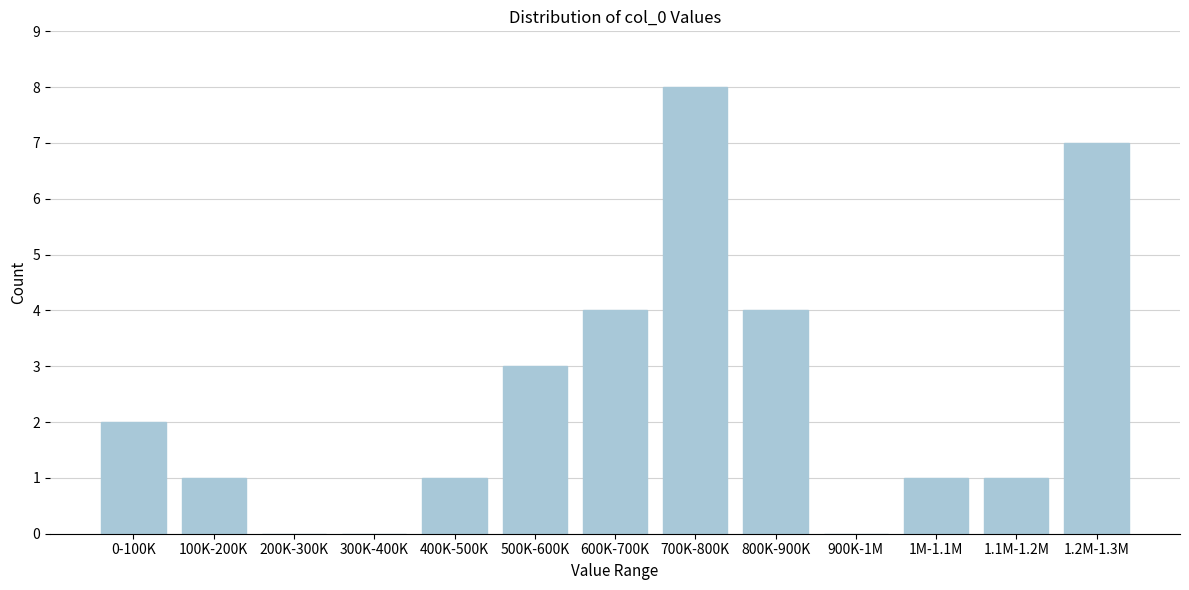

Reading right to left, extract all data points from this chart.

1.2M-1.3M=7	1.1M-1.2M=1	1M-1.1M=1	900K-1M=0	800K-900K=4	700K-800K=8	600K-700K=4	500K-600K=3	400K-500K=1	300K-400K=0	200K-300K=0	100K-200K=1	0-100K=2